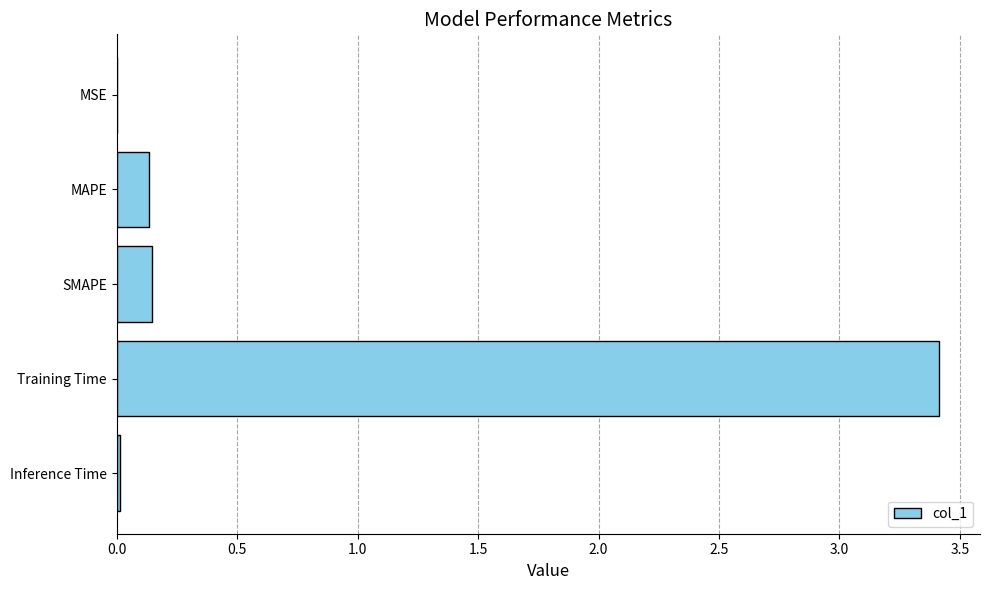

The chart shows a value of 1.7 at Training Time. True or false?

False